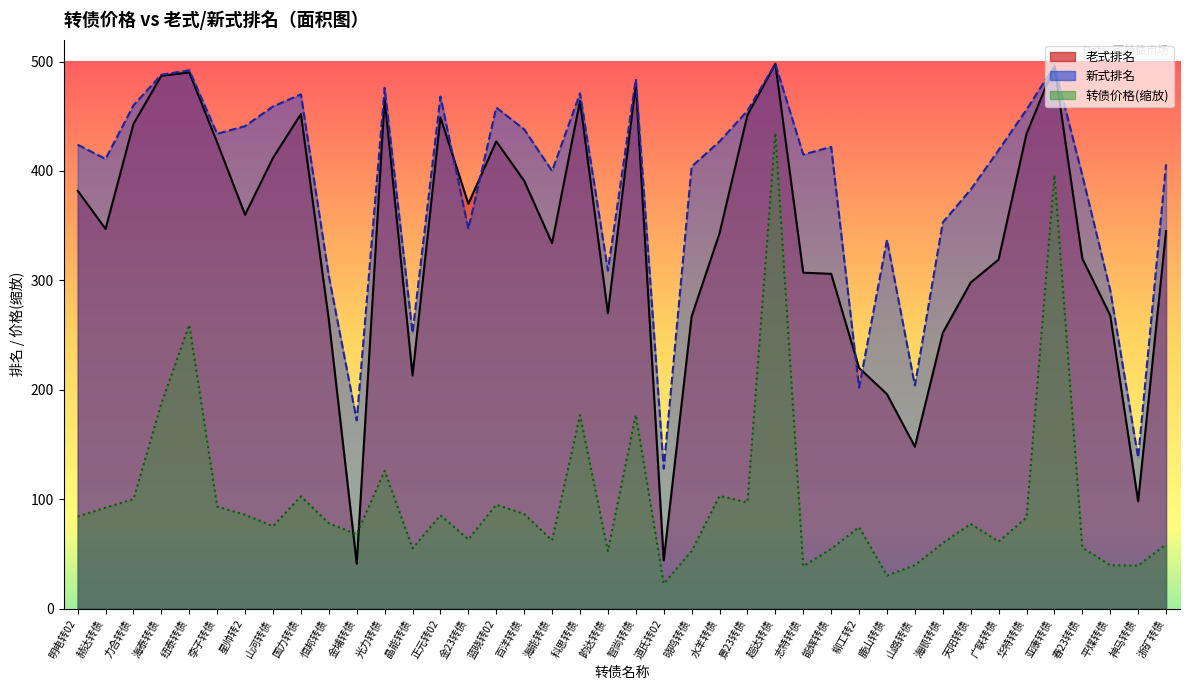

True or false: 转债价格 has a value of 338.6 at 纽泰转债.

False